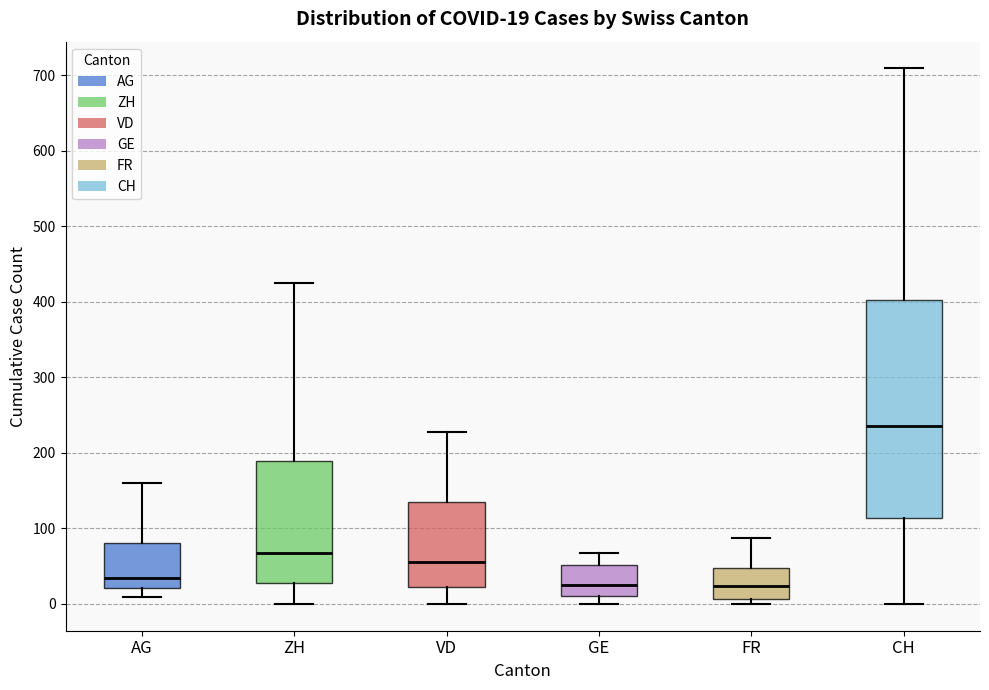

Which box is the tallest, from its lower edge to its upper edge?

CH